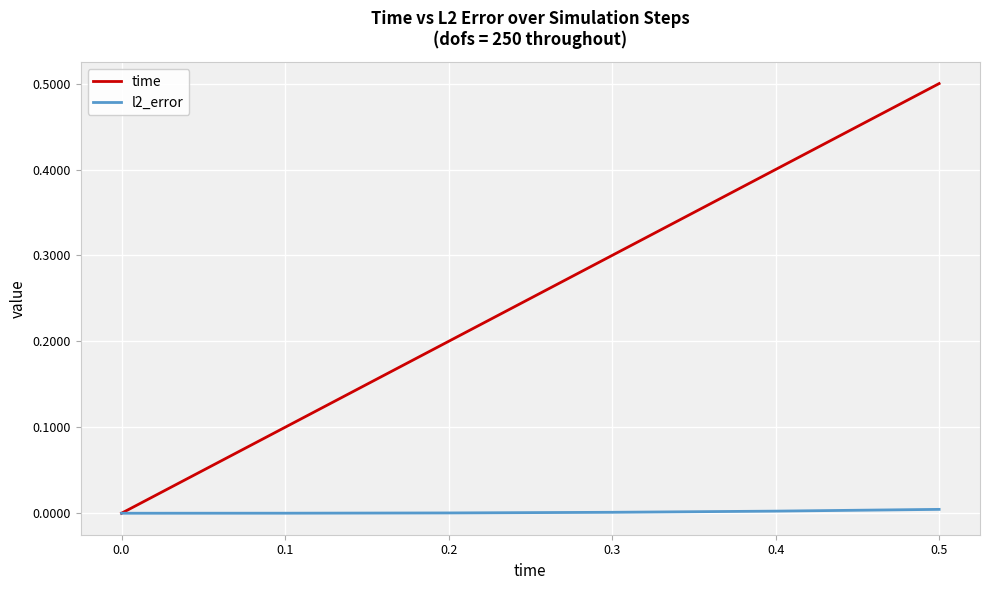

The value of time at 0.1 is 0.0. True or false?

False